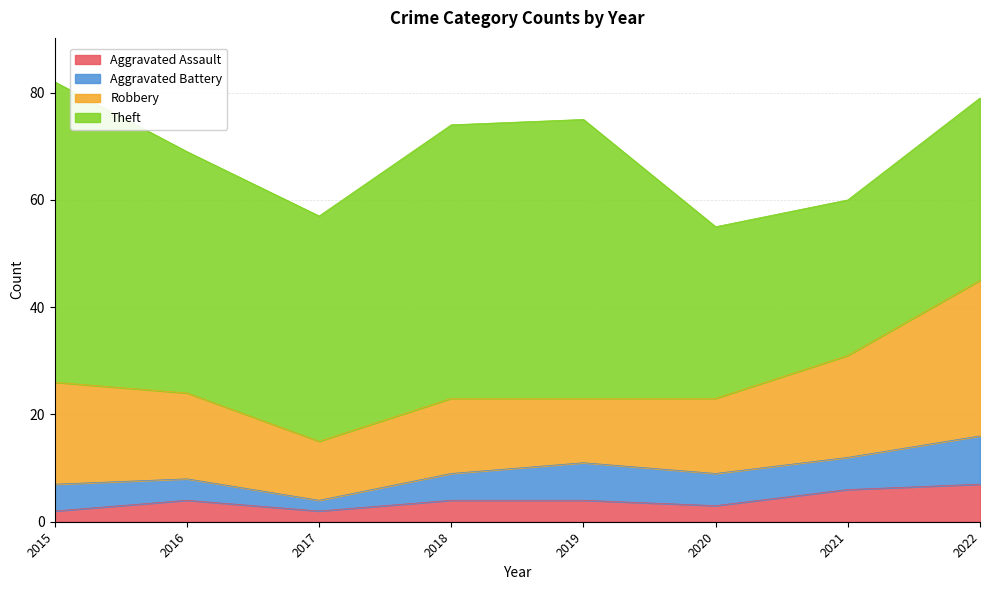

Reading right to left, extract all data points from this chart.

Aggravated Assault: 7	6	3	4	4	2	4	2
Aggravated Battery: 9	6	6	7	5	2	4	5
Robbery: 29	19	14	12	14	11	16	19
Theft: 34	29	32	52	51	42	45	56